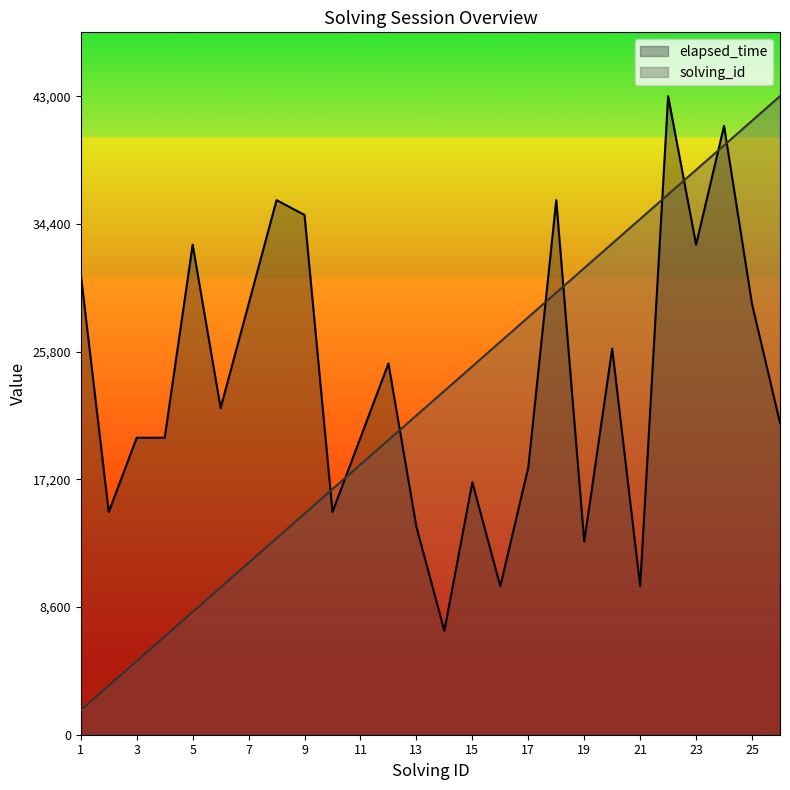

Which category has the lowest value in the solving_id series?

1